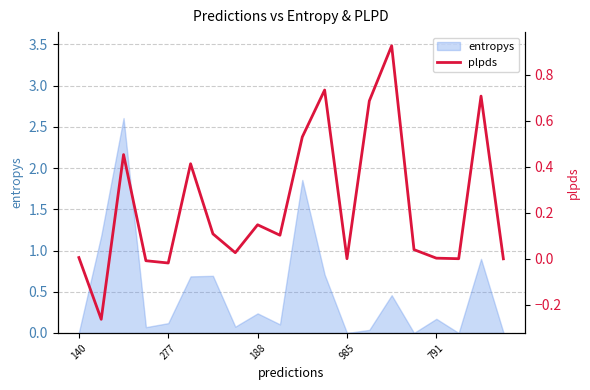

What is the difference between the maximum and minimum values?

1.2